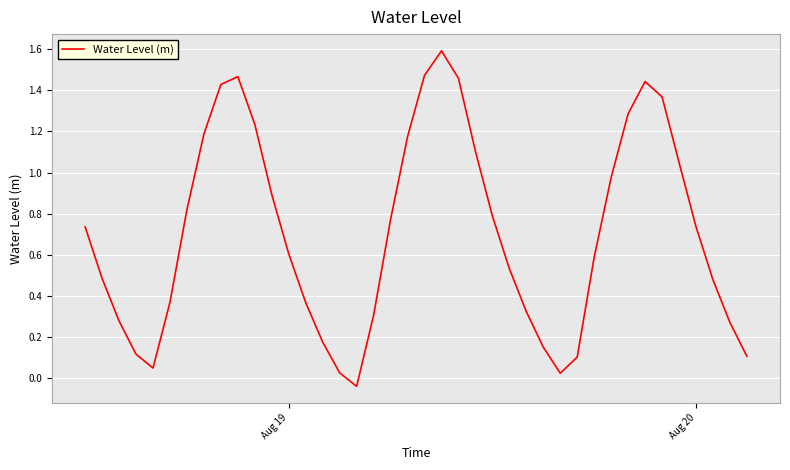

What is the greatest value displayed?

1.6